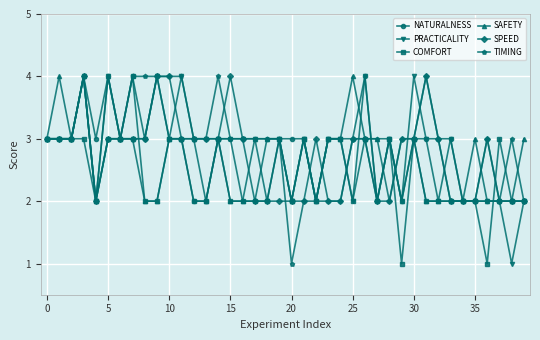

What is the greatest value displayed?

4